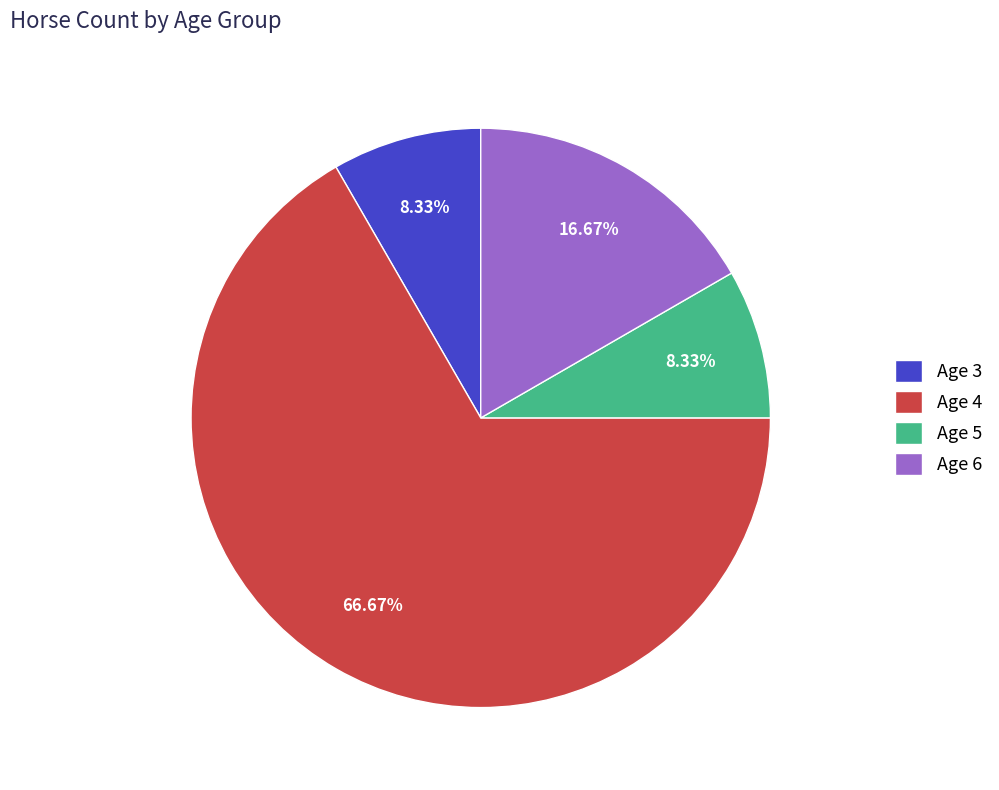

True or false: Age 5 accounts for 3% of the total.

False